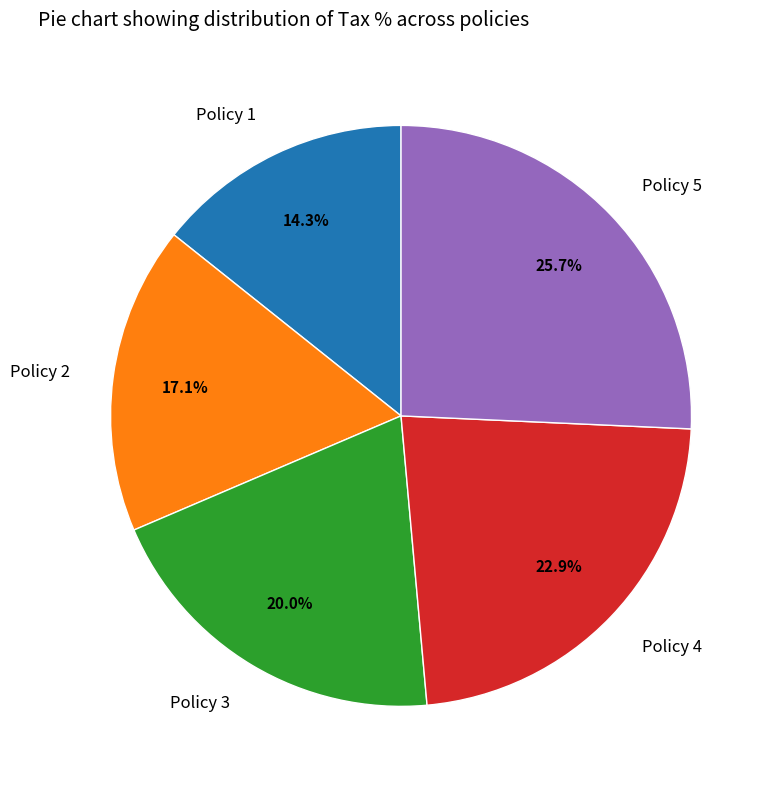

Count the number of slices in the pie.

5